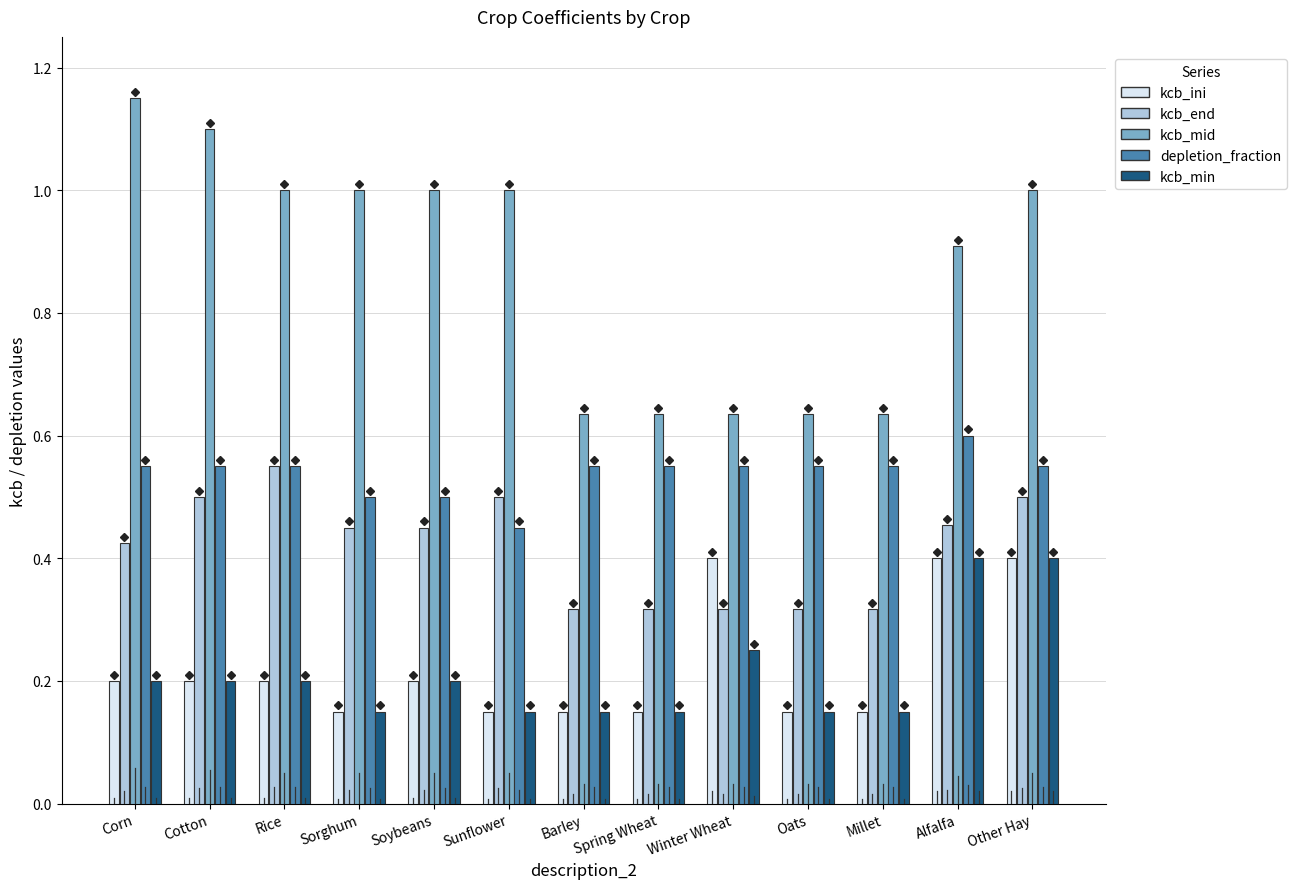

Is the value of kcb_mid at Corn greater than the value of depletion_fraction at Alfalfa?

Yes